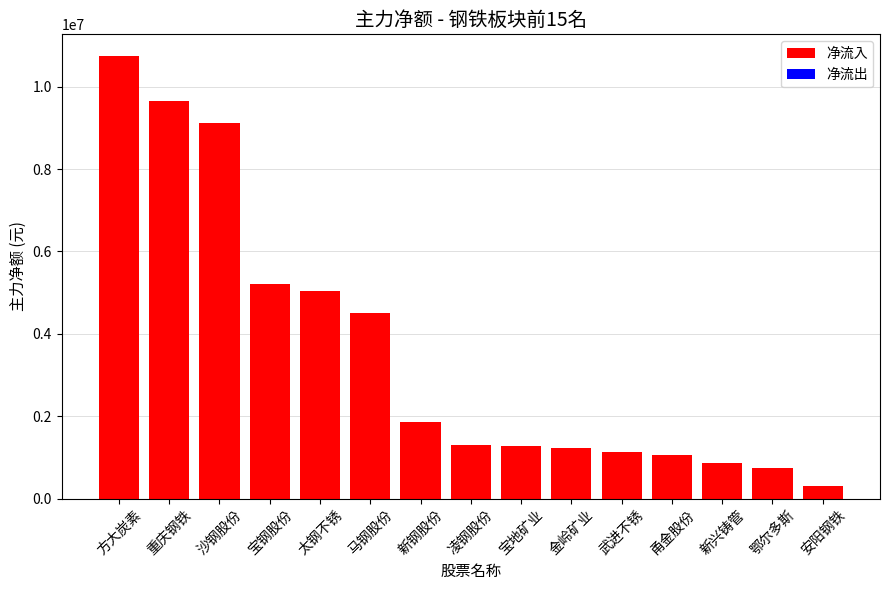

Between 方大炭素 and 凌钢股份, which is larger?

方大炭素